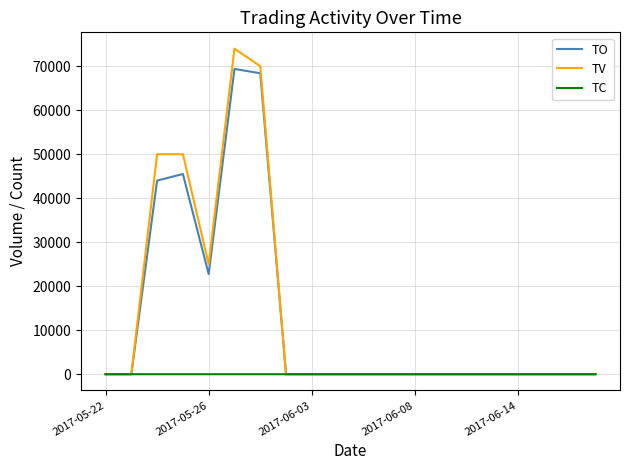

What is the greatest value displayed?

74000